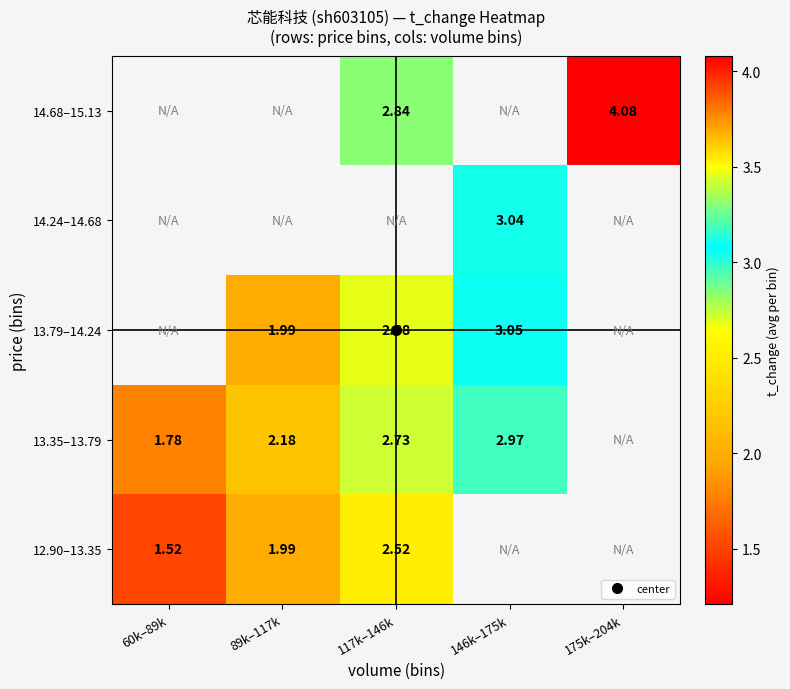

How many data points does each series have?

5